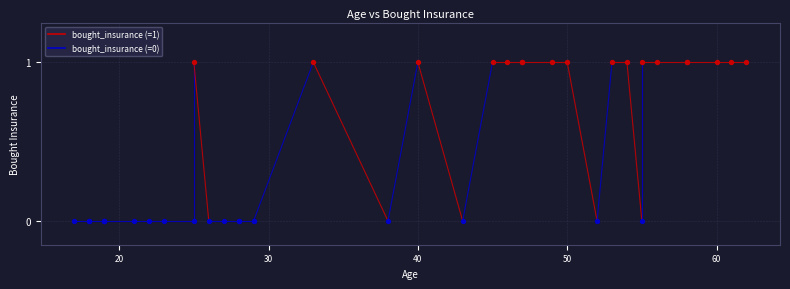

Which has a higher value, 26 or 27?

26